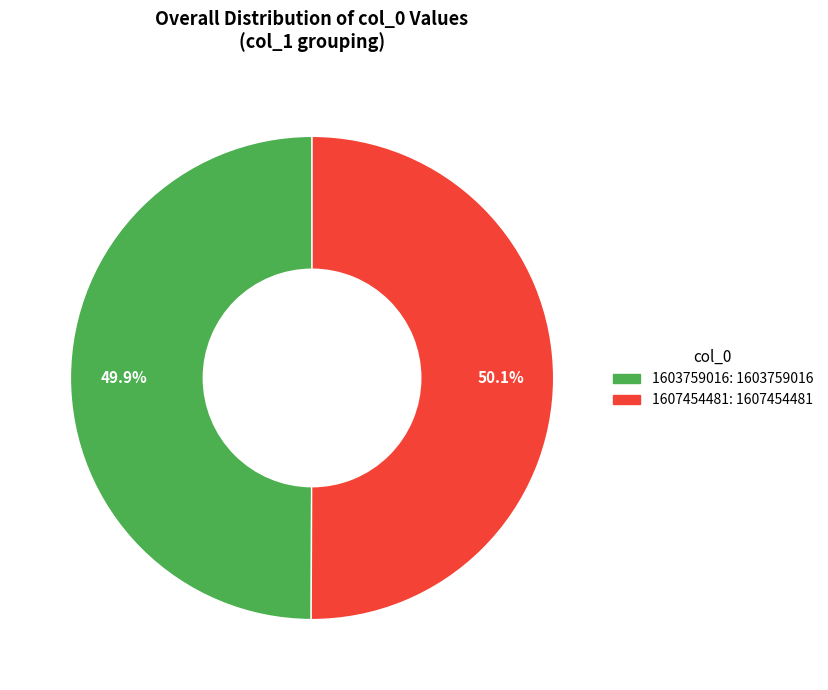

Is there a majority slice in this chart?

Yes